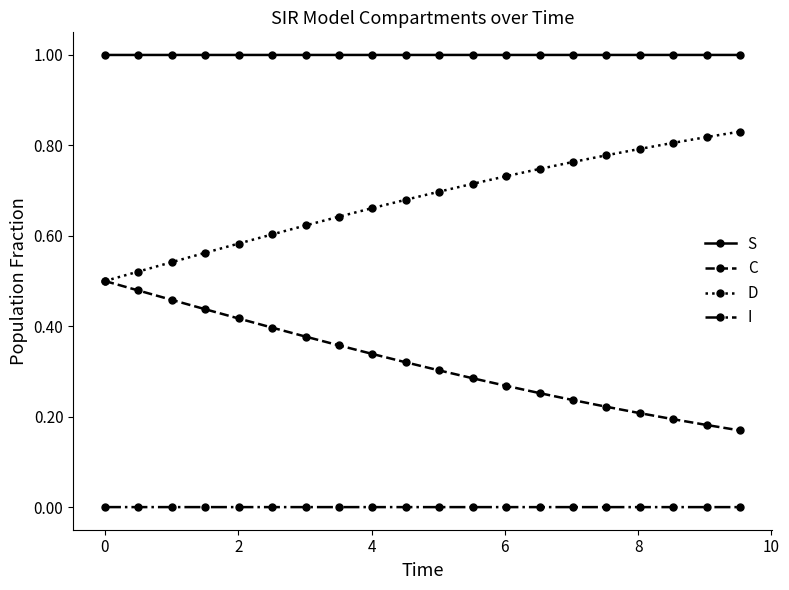

What are all the series names shown in the legend?

S, C, D, I